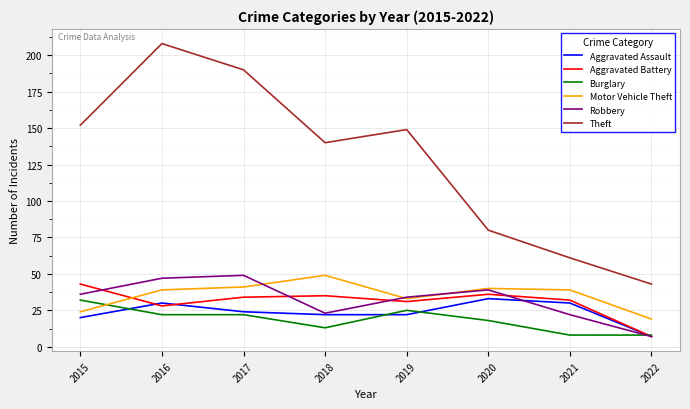

Which series has the widest spread of values?

Theft